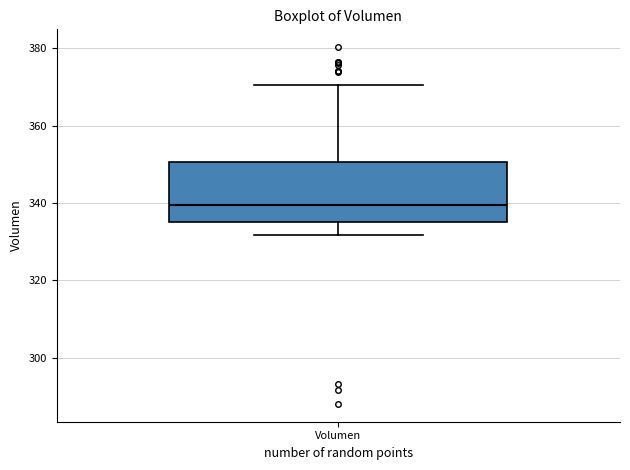

Read this box plot against the y-axis: the position of the median line, the range covered by the box, and the ends of both whiskers. The values are not printed on the chart, so give them approximately, as read against the axis.

median 340, box 336 to 350, whiskers 332 to 370